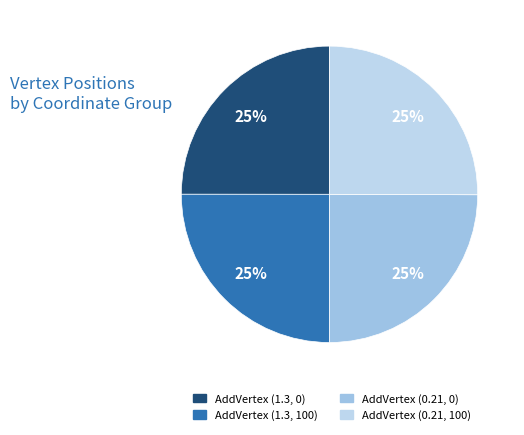

What percentage is the AddVertex (1.3, 0) slice, to the nearest percent?

25%